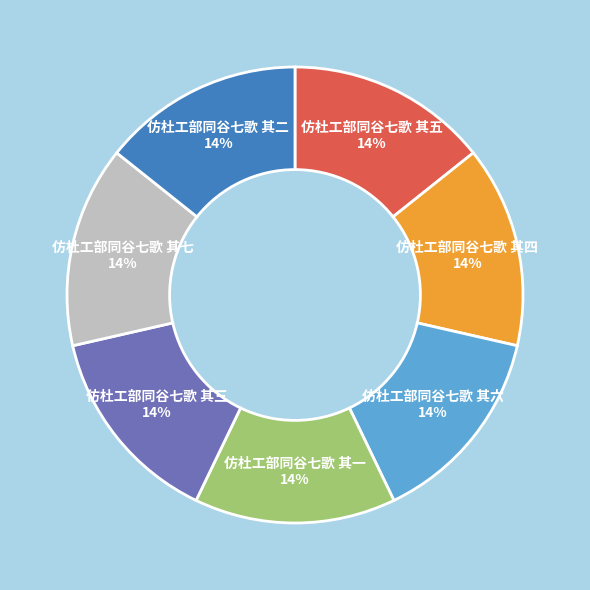

Does any single category account for the majority?

No